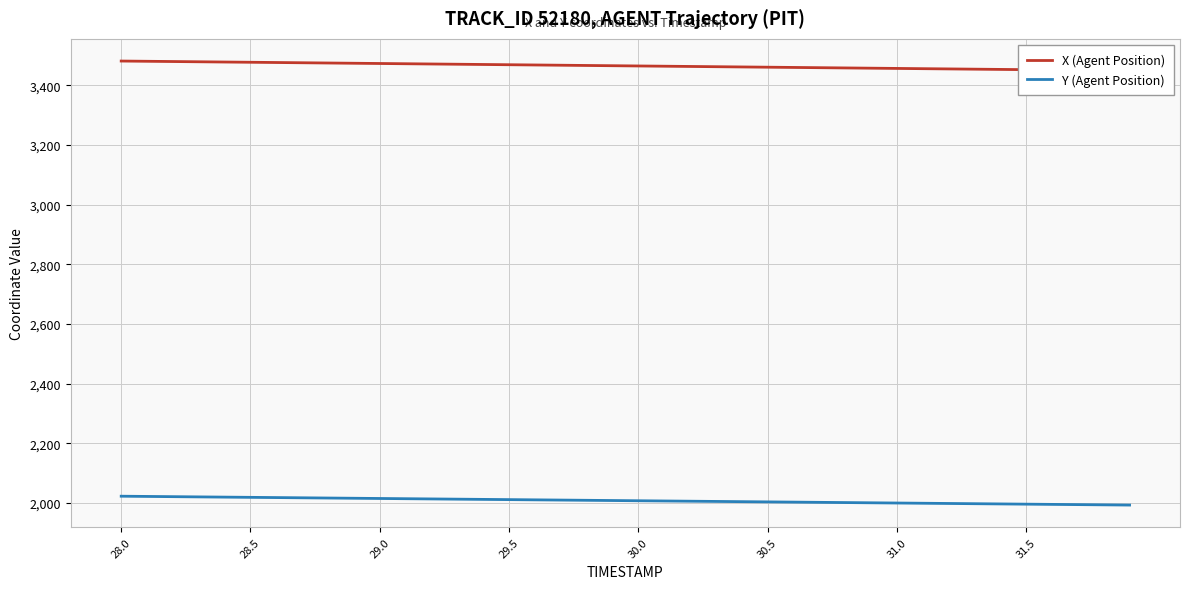

Reading left to right, what are all the values shown in this chart?

X (Agent Position): 3481.9	3481.1	3480.2	3479.4	3478.6	3477.8	3476.9	3476.1	3475.3	3474.5	3473.7	3472.8	3472.0	3471.2	3470.3	3469.5	3468.7	3467.9	3467.0	3466.2	3465.4	3464.6	3463.7	3462.9	3462.1	3461.2	3460.4	3459.6	3458.8	3457.9	3457.1	3456.3	3455.5	3454.6	3453.8	3453.0	3452.2	3451.3	3450.5	3449.7
Y (Agent Position): 2023.1	2022.3	2021.5	2020.8	2020.0	2019.2	2018.5	2017.7	2017.0	2016.2	2015.4	2014.7	2013.9	2013.2	2012.4	2011.6	2010.9	2010.1	2009.3	2008.6	2007.8	2007.1	2006.3	2005.5	2004.8	2004.0	2003.3	2002.5	2001.7	2001.0	2000.2	1999.5	1998.7	1997.9	1997.2	1996.4	1995.6	1994.9	1994.1	1993.3